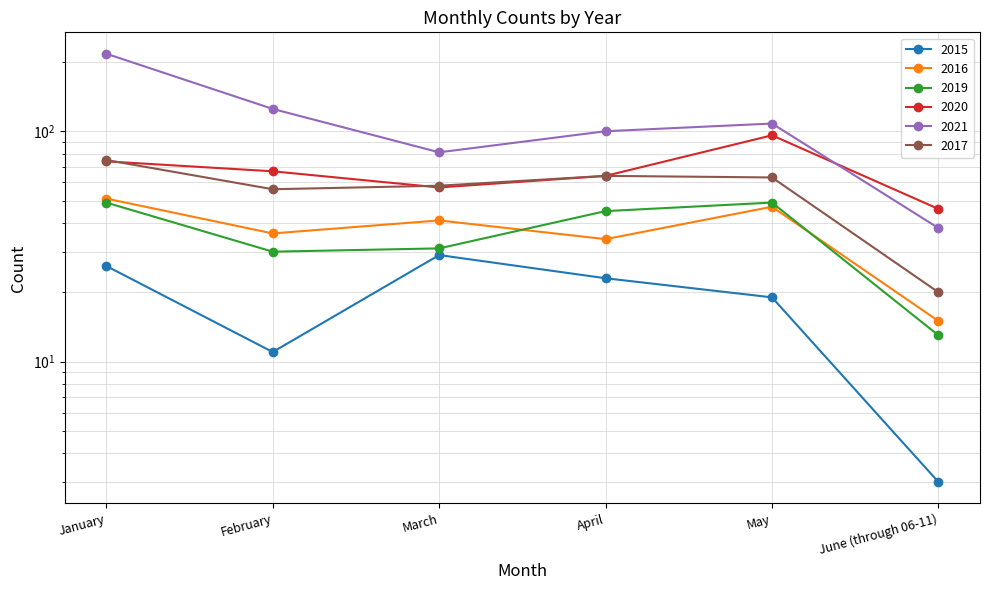

Reading left to right, what are all the values shown in this chart?

2015: January=26	February=11	March=29	April=23	May=19	June (through 06-11)=3
2016: January=51	February=36	March=41	April=34	May=47	June (through 06-11)=15
2019: January=49	February=30	March=31	April=45	May=49	June (through 06-11)=13
2020: January=74	February=67	March=57	April=64	May=96	June (through 06-11)=46
2021: January=217	February=125	March=81	April=100	May=108	June (through 06-11)=38
2017: January=75	February=56	March=58	April=64	May=63	June (through 06-11)=20